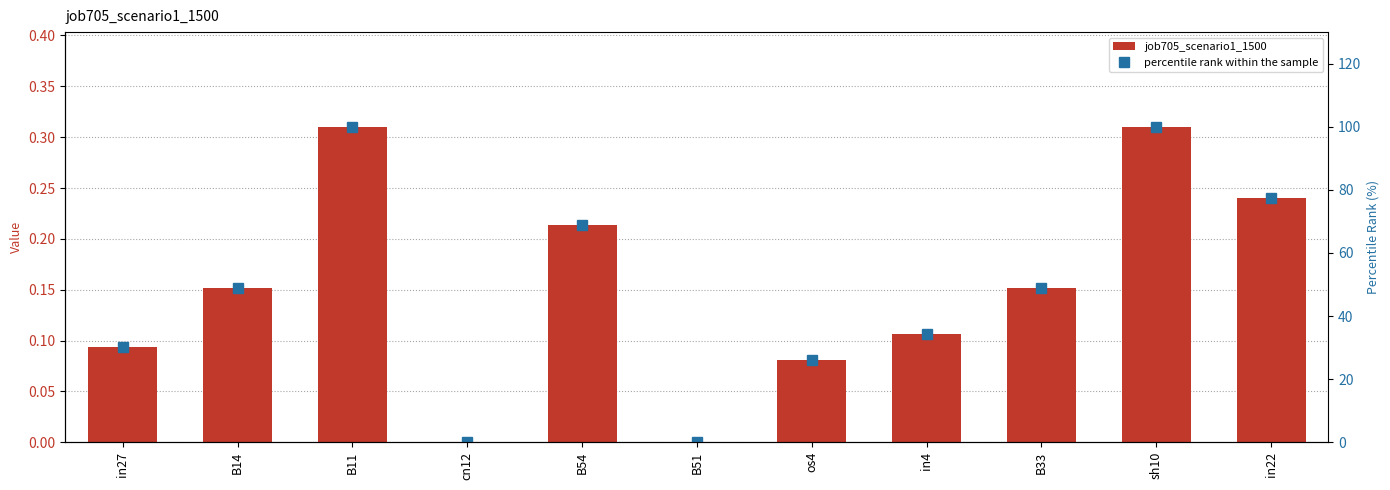

Read the percentile rank within the sample value at B54.

68.8